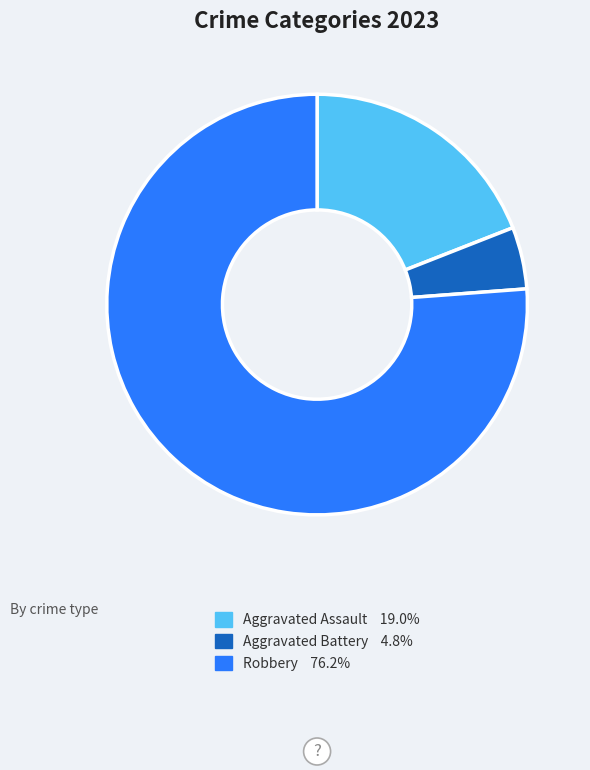

Is there any slice that represents more than half of the pie?

Yes